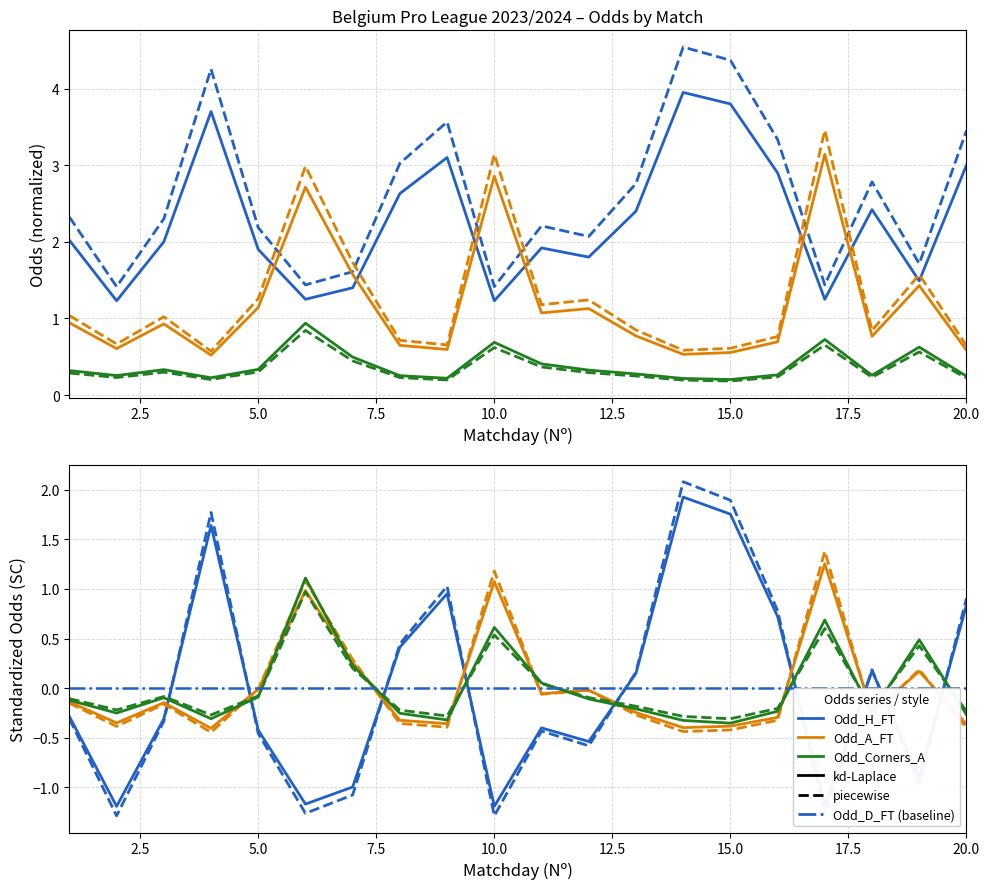

Is the value of Odd_H_FT at 2 greater than the value of Odd_A_FT at 1?

Yes